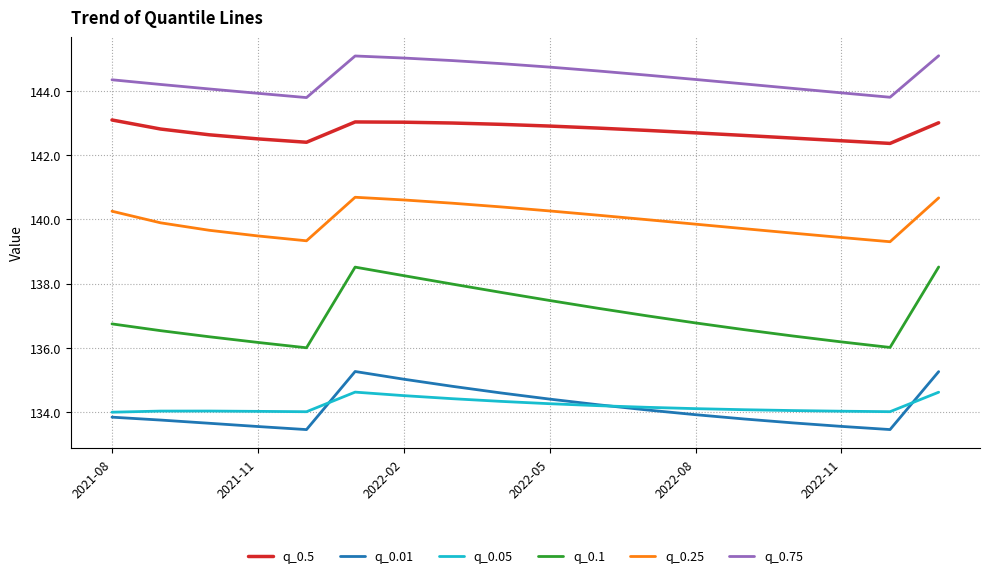

Rank the series by their maximum value, from highest to lowest.

q_0.75, q_0.5, q_0.25, q_0.1, q_0.01, q_0.05